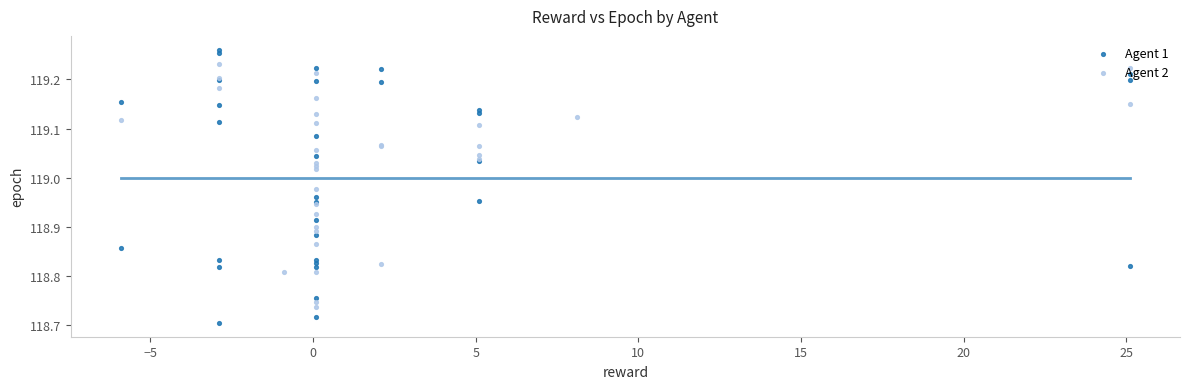

What are all the series names shown in the legend?

Agent 1, Agent 2